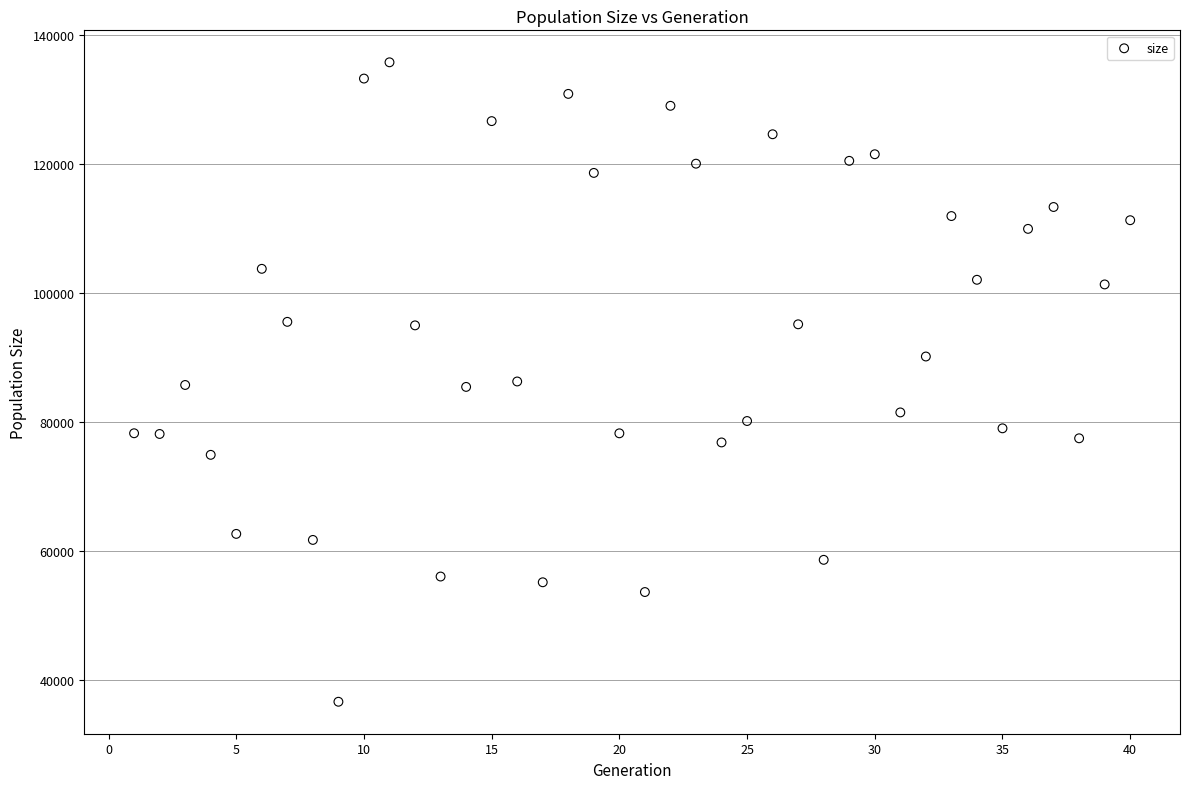

What is the range of Y values (max minus min)?

99146